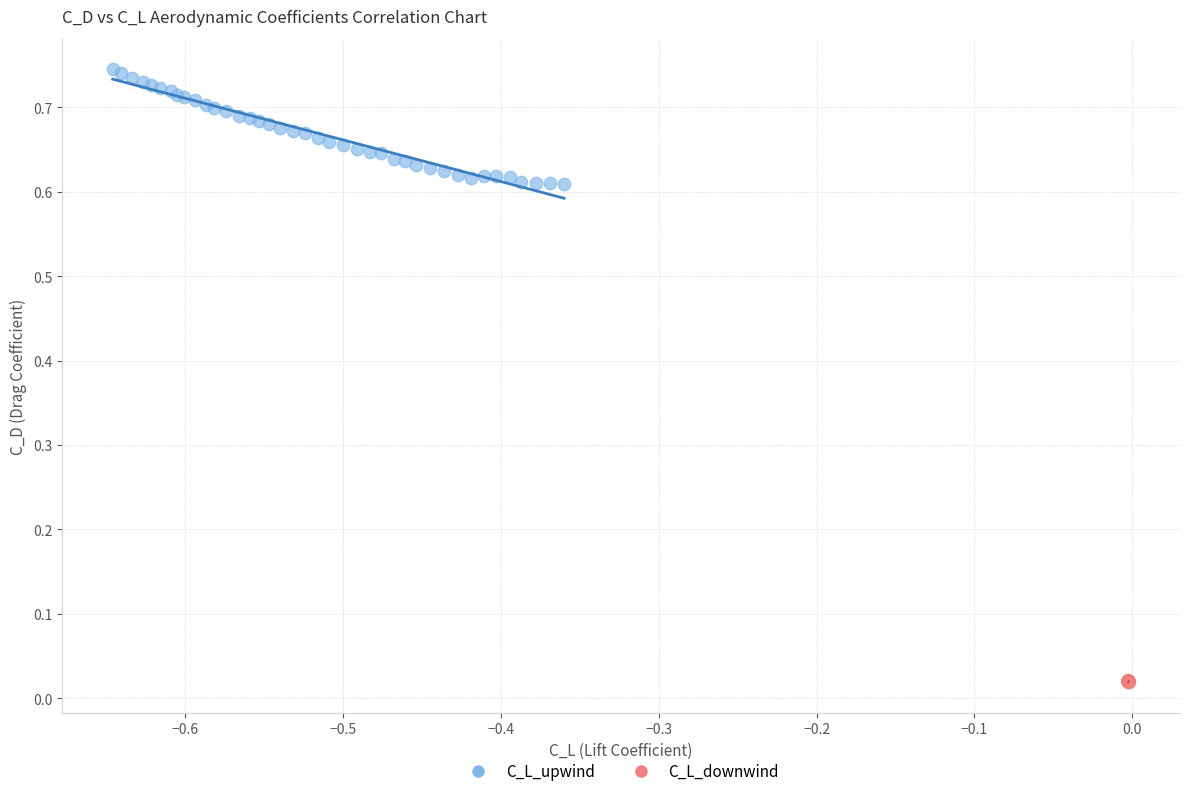

Which series contains the lowest Y value?

C_L_downwind